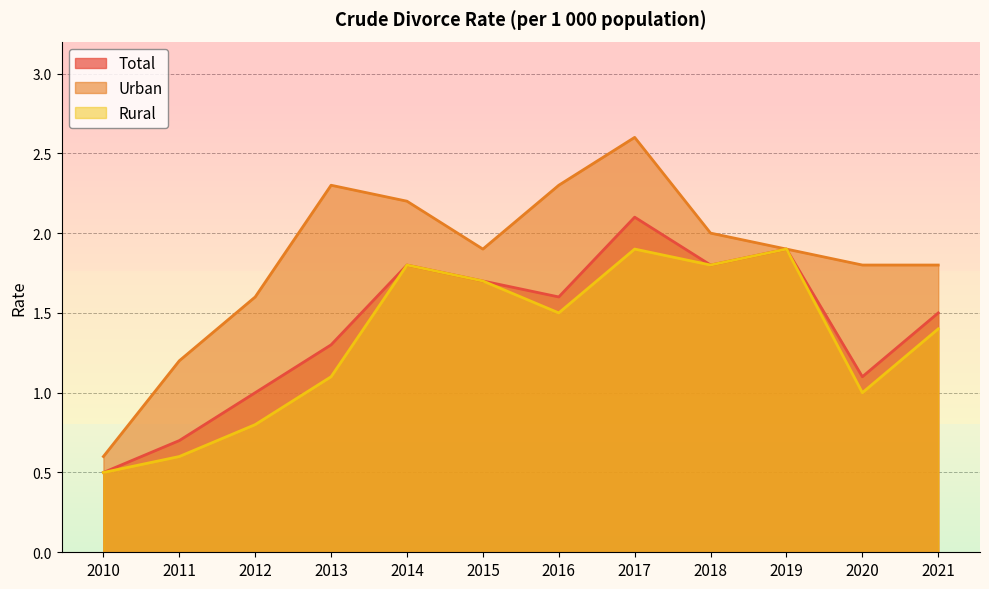

Rank the series by their maximum value, from highest to lowest.

Urban, Total, Rural